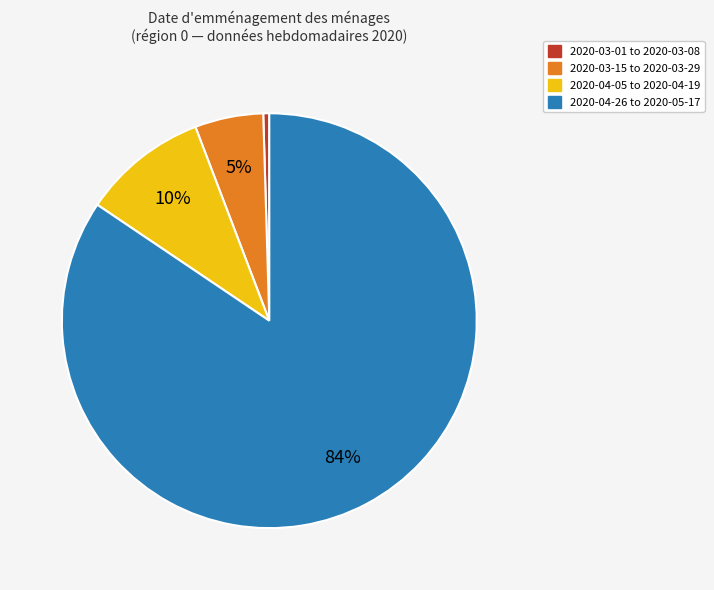

To the nearest percent, what is the average slice percentage?

25%